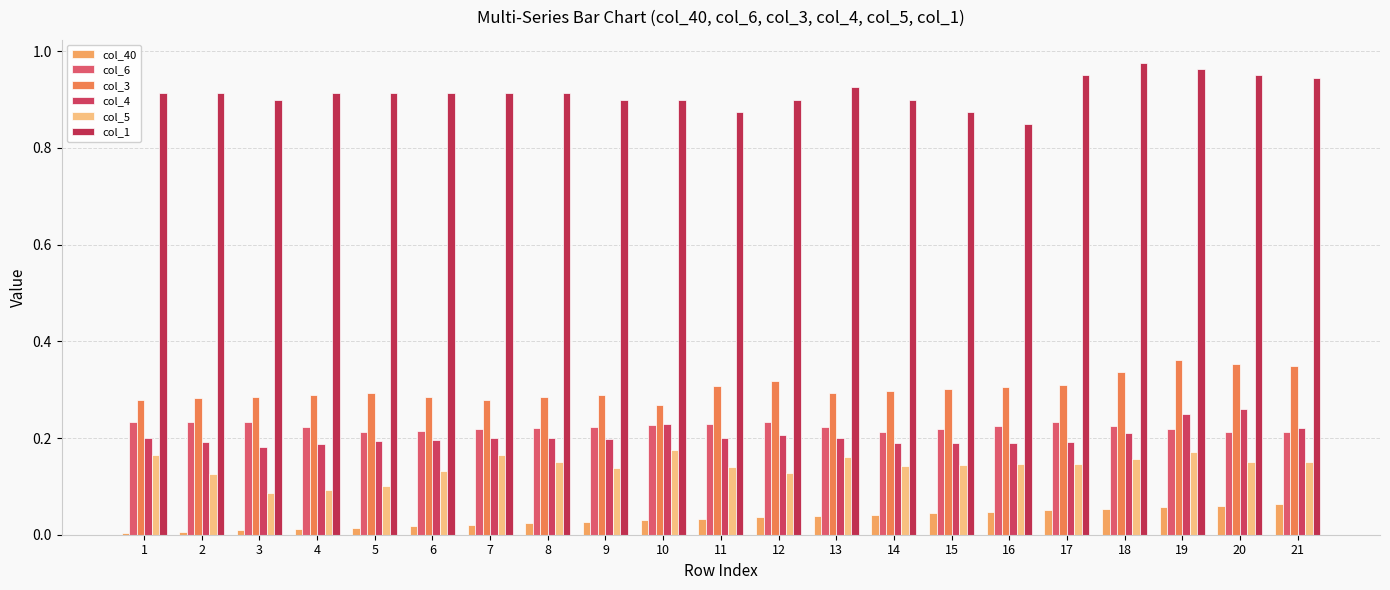

Are the bars horizontal?

No